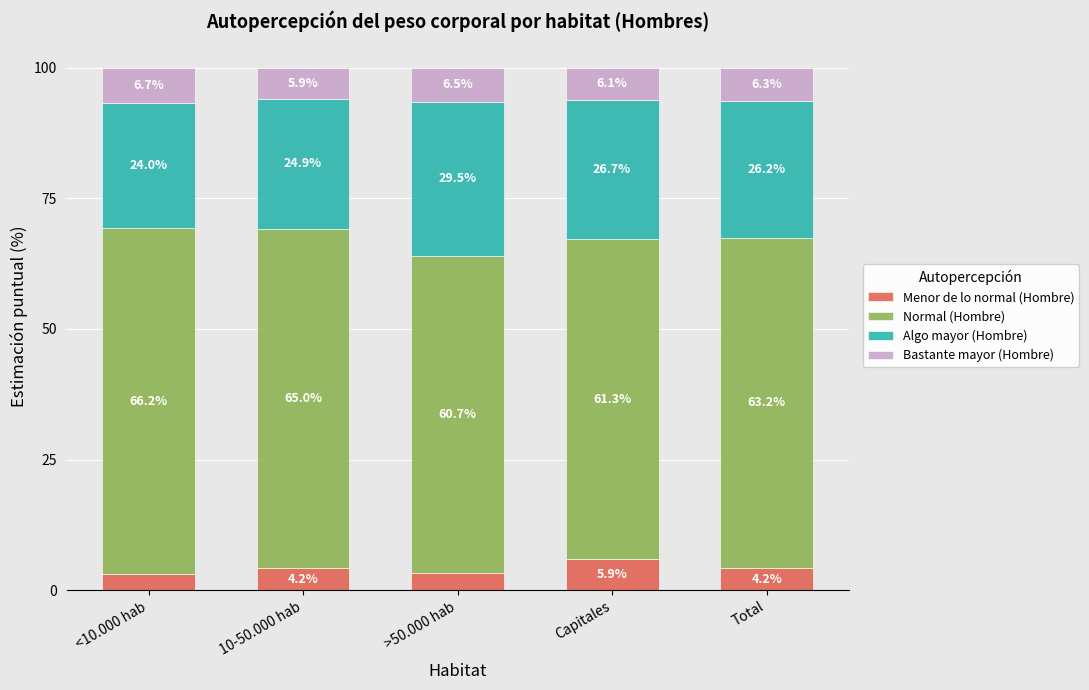

What is the highest value of the Menor de lo normal (Hombre) series?

5.9